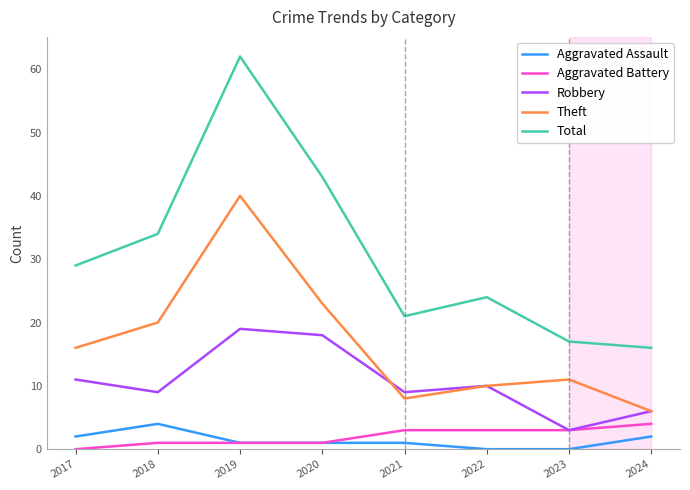

What is the difference between the highest and lowest values at 2017?

29